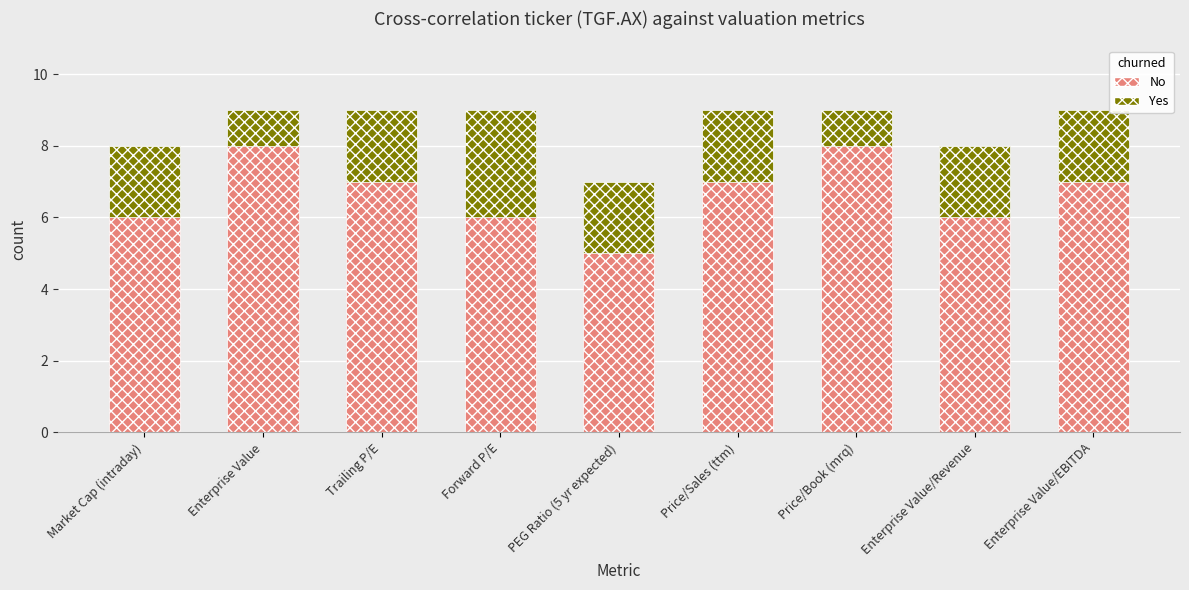

Which category has the lowest value in the No series?

PEG Ratio (5 yr expected)